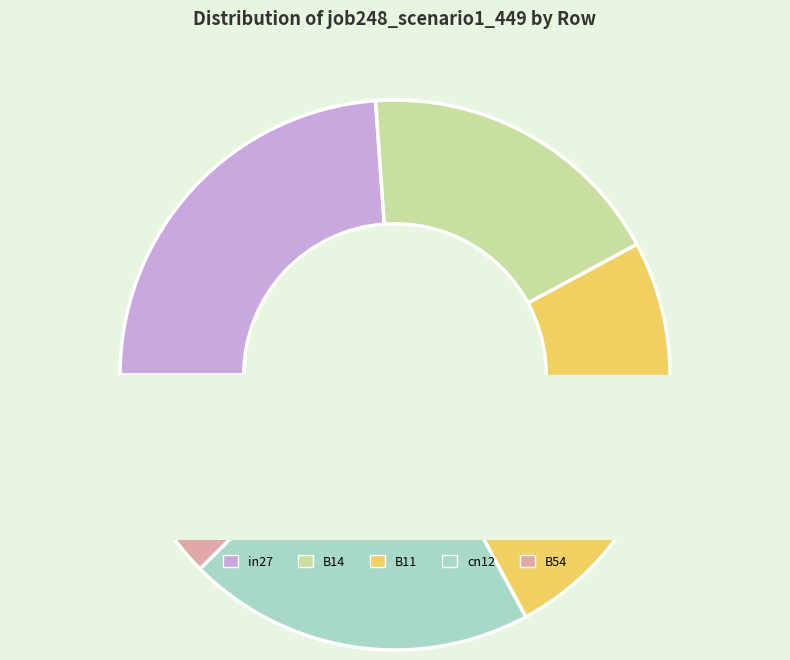

The B54 slice represents 3% of the pie. True or false?

False